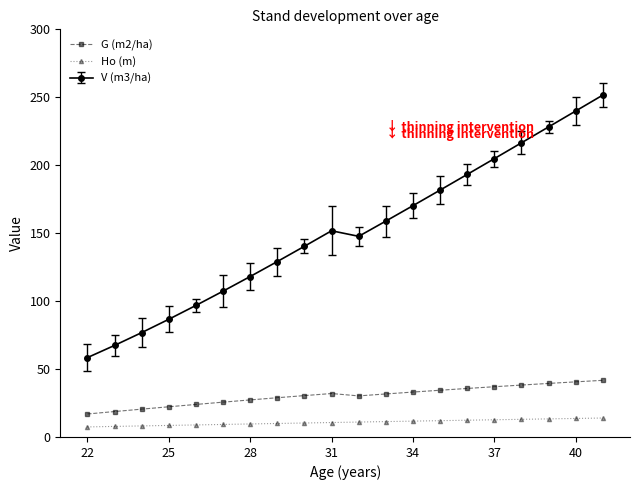

What is the lowest value of the G (m2/ha) series?

16.9